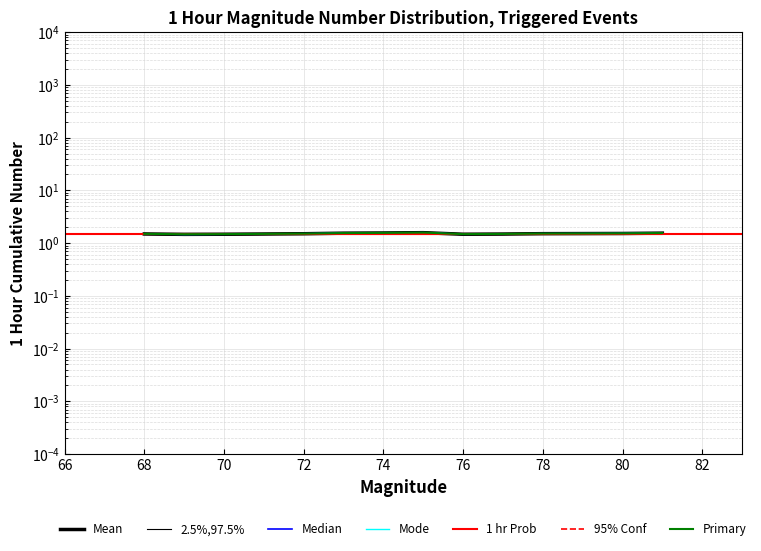

Which category has the lowest value across all series?

69